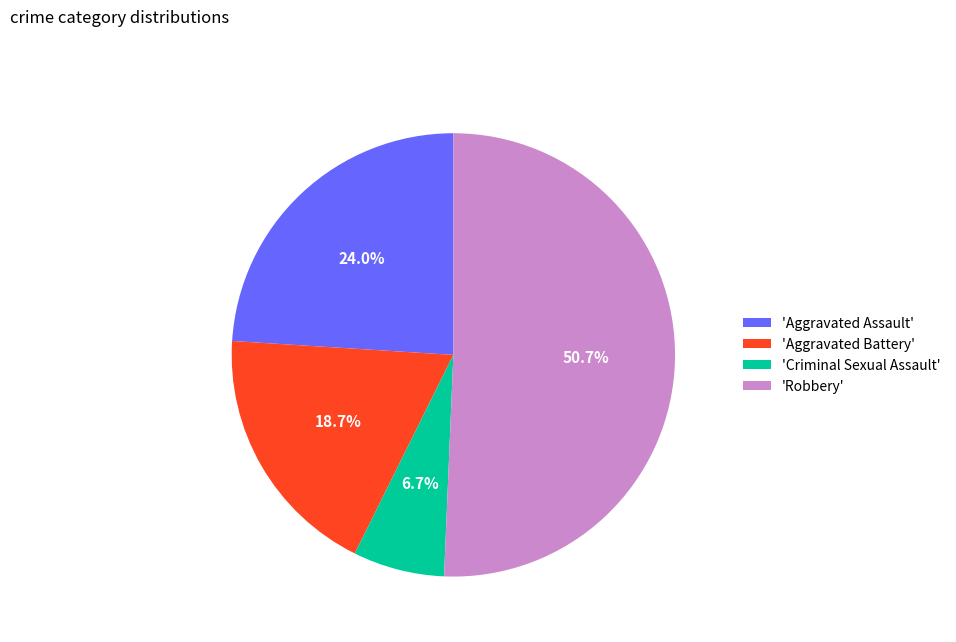

What portion of the pie excludes 'Aggravated Battery'?

81.3%